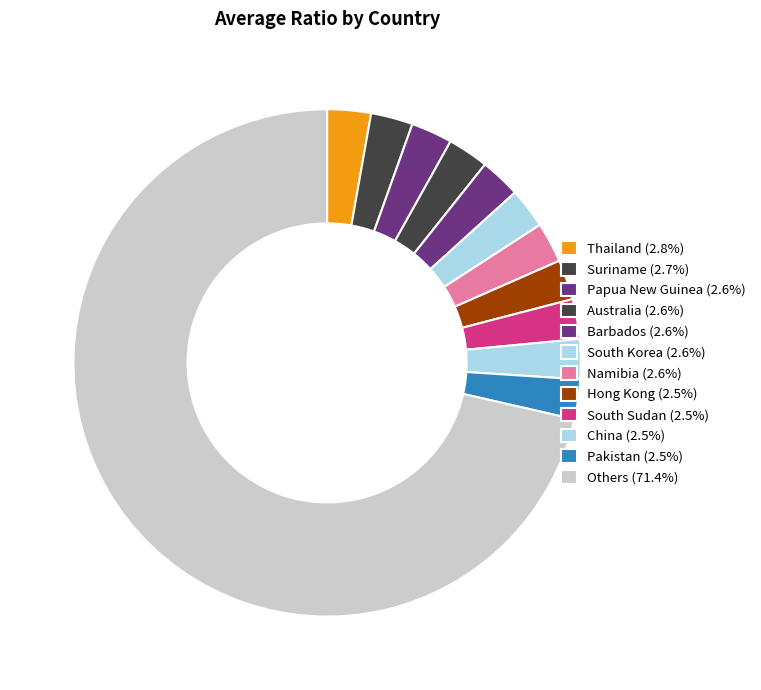

How many slices are in this pie chart?

12